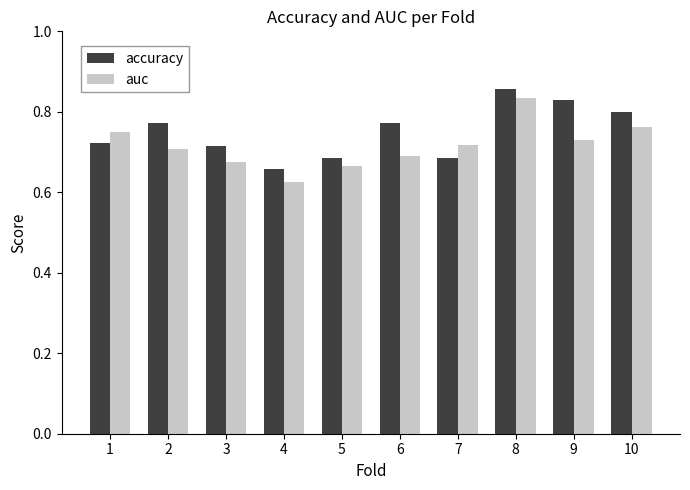

Rank the series at 7 from highest to lowest value.

auc, accuracy